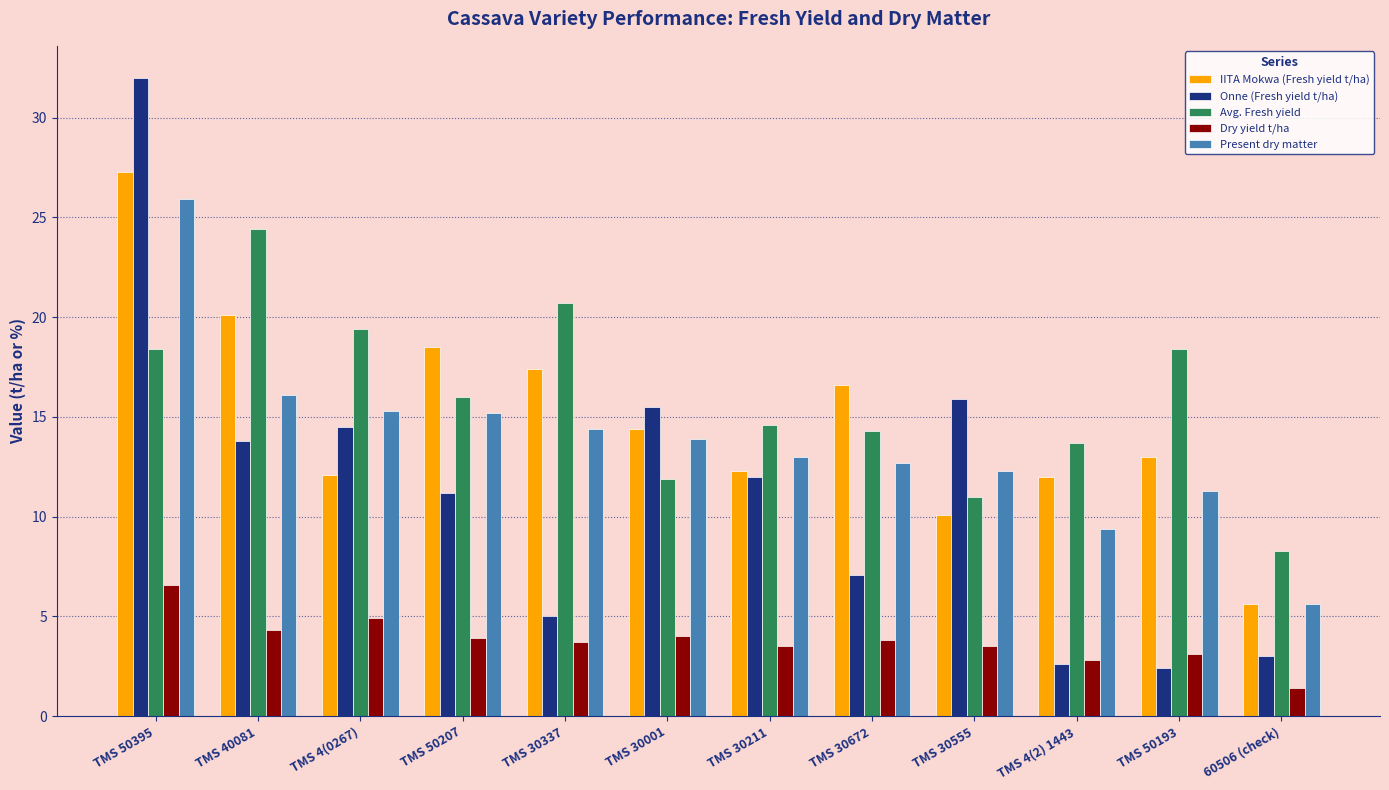

Rank the series by their maximum value, from highest to lowest.

Onne (Fresh yield t/ha), IITA Mokwa (Fresh yield t/ha), Present dry matter, Avg. Fresh yield, Dry yield t/ha